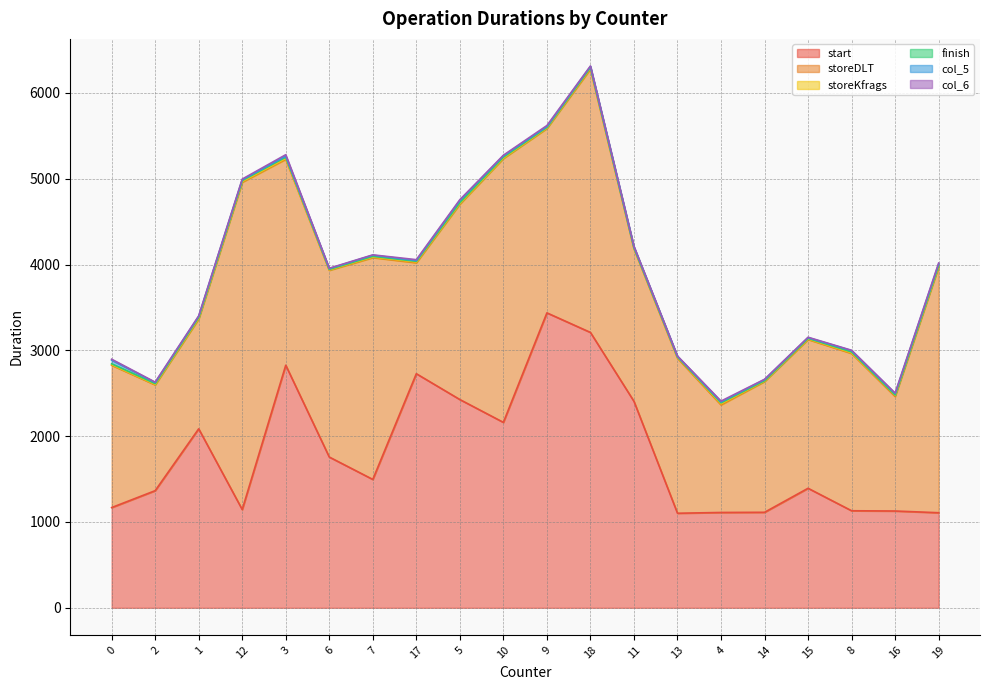

Between 4 and 11, which is larger?

11